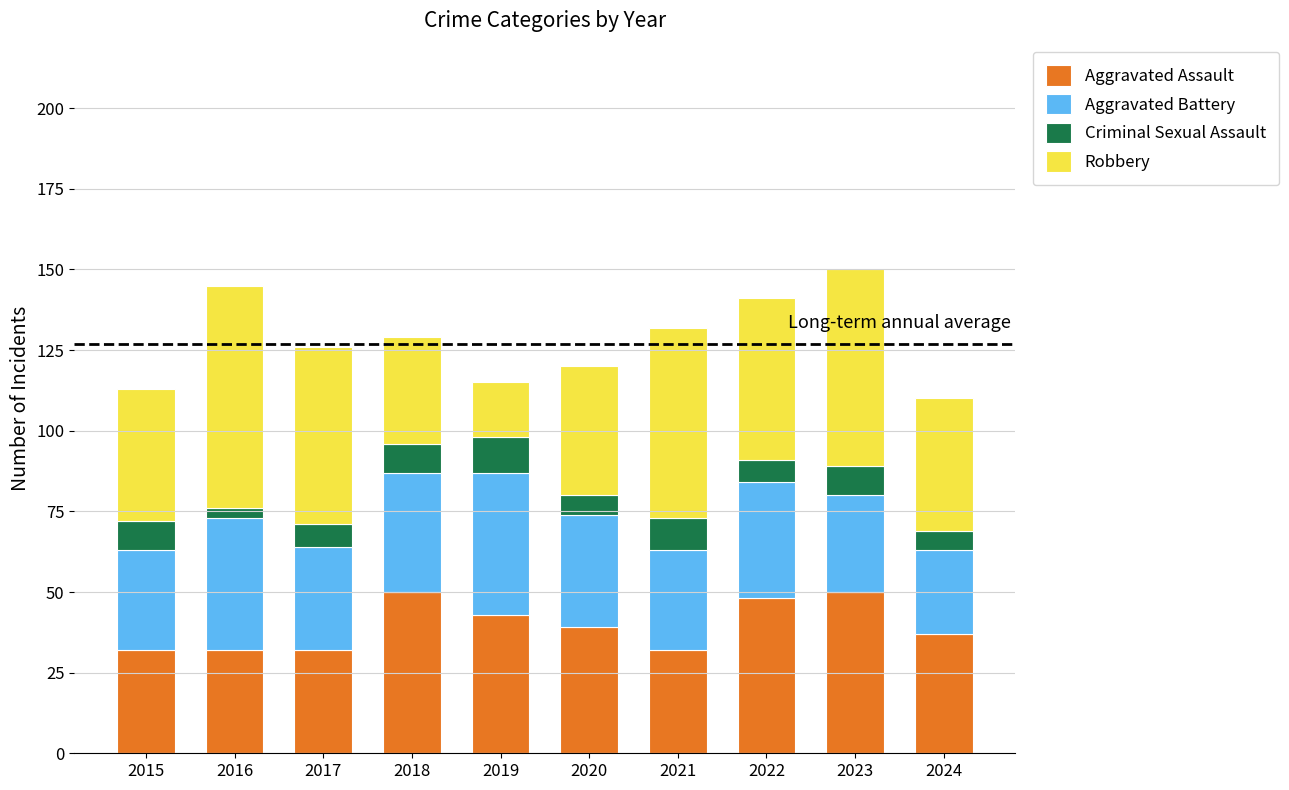

The value of Aggravated Assault at 2020 is 21. True or false?

False